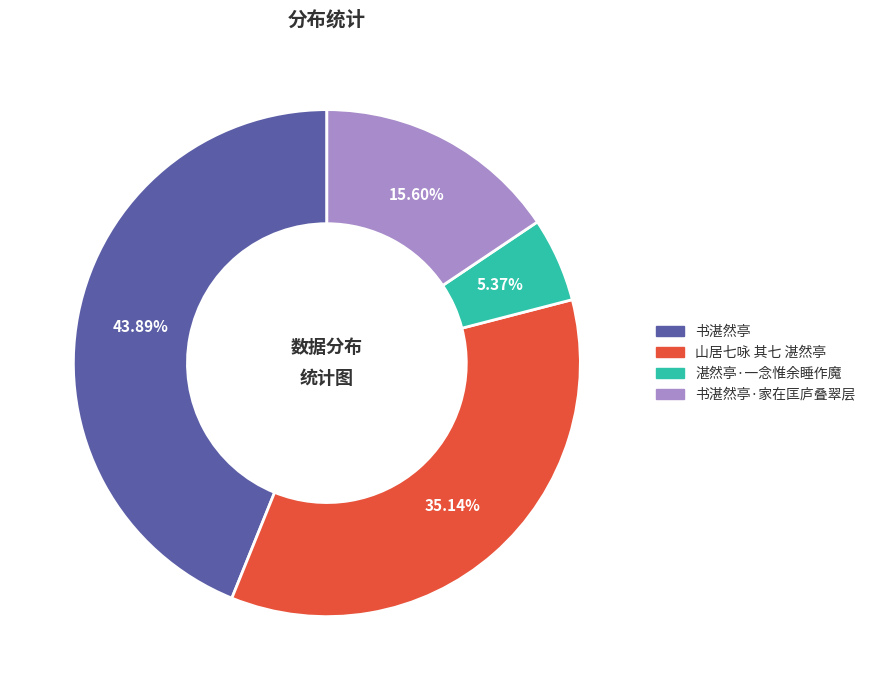

Is there a majority slice in this chart?

No